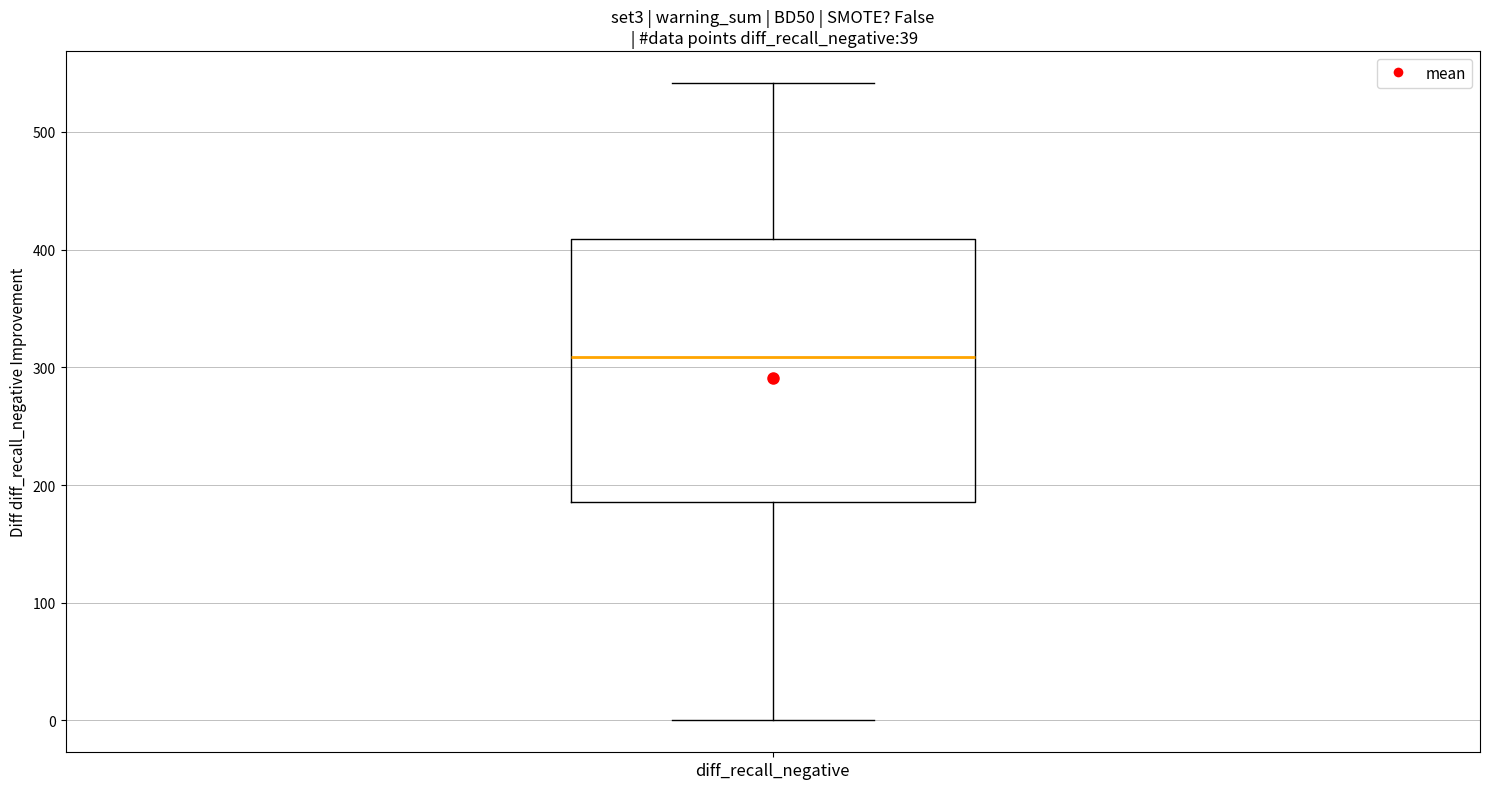

Where does the upper whisker of the box for diff_recall_negative end on the y-axis? The values are not printed on the chart, so give them approximately, as read against the axis.

540